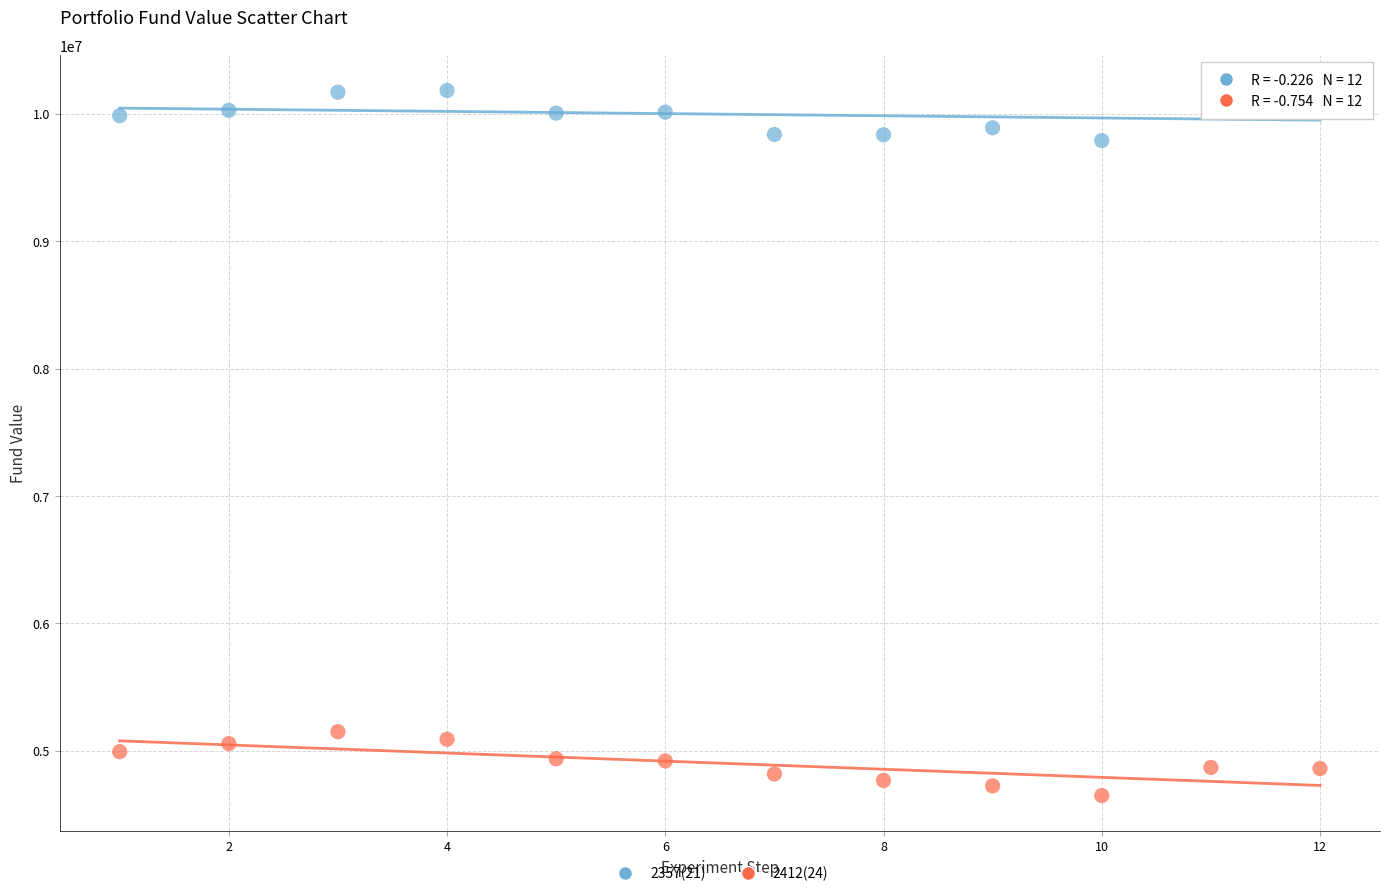

Across all data points, what is the range of Y values (max minus min)?

5535548.1